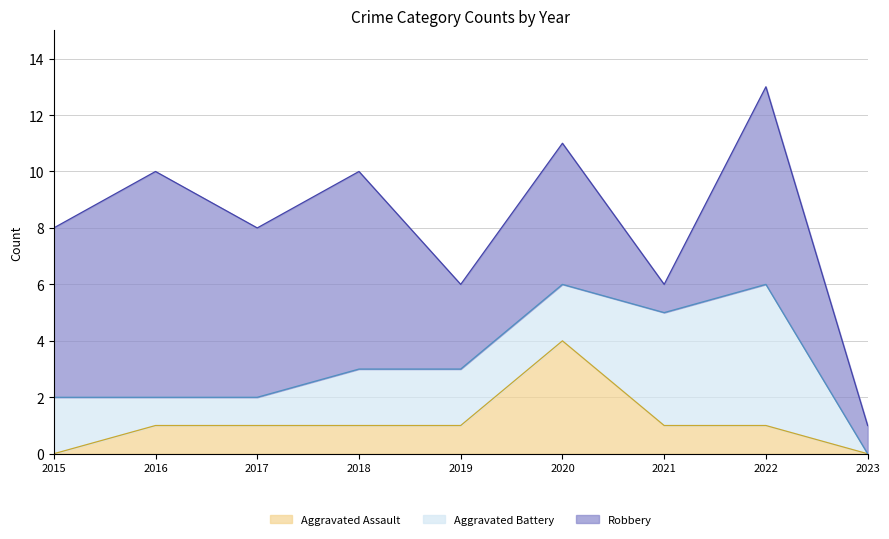

What is the spread (max minus min) of values at 2018?

6